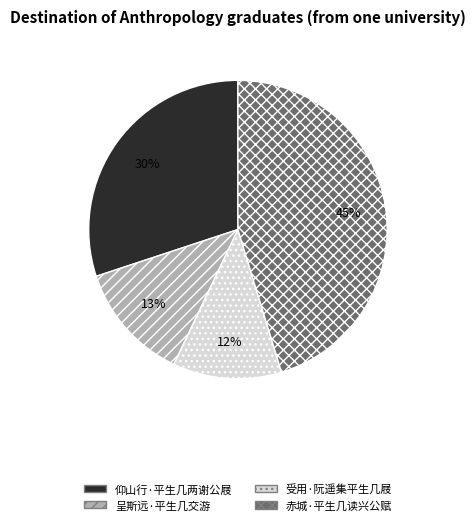

Rank the categories by value from lowest to highest.

受用·阮遥集平生几屐, 呈斯远·平生几交游, 仰山行·平生几两谢公屐, 赤城·平生几读兴公赋